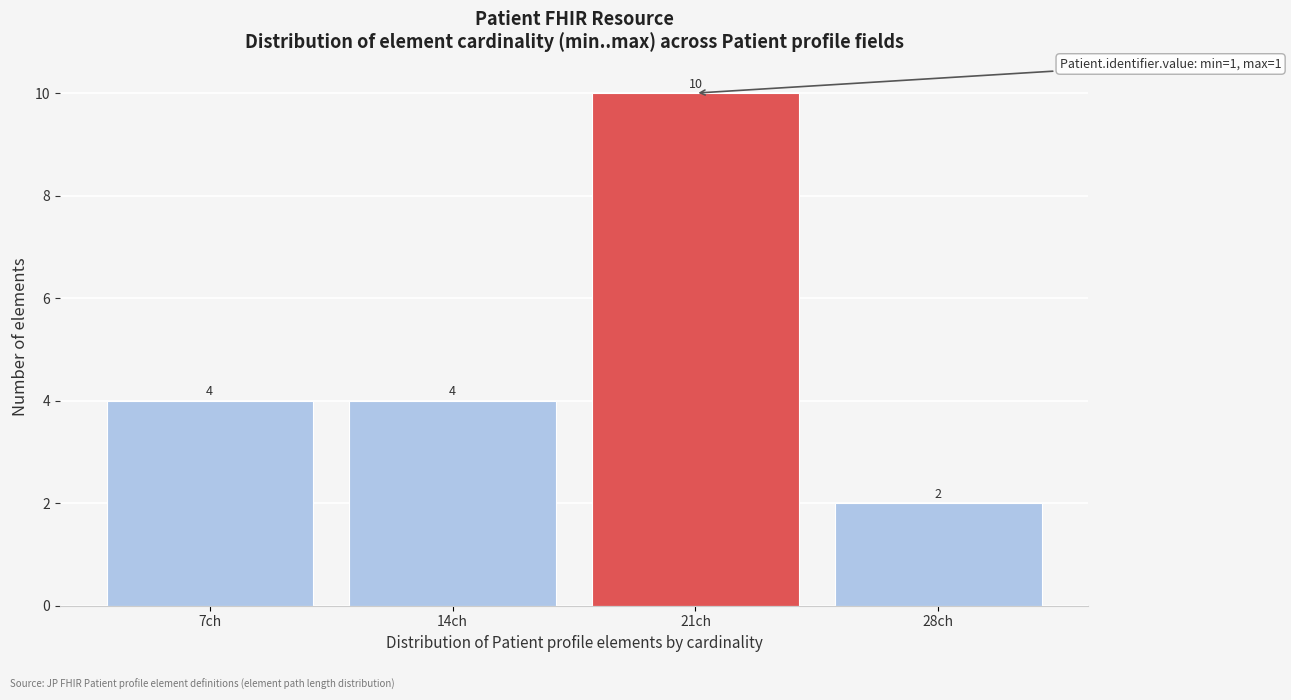

Reading left to right, extract all data points from this chart.

7ch=4	14ch=4	21ch=10	28ch=2